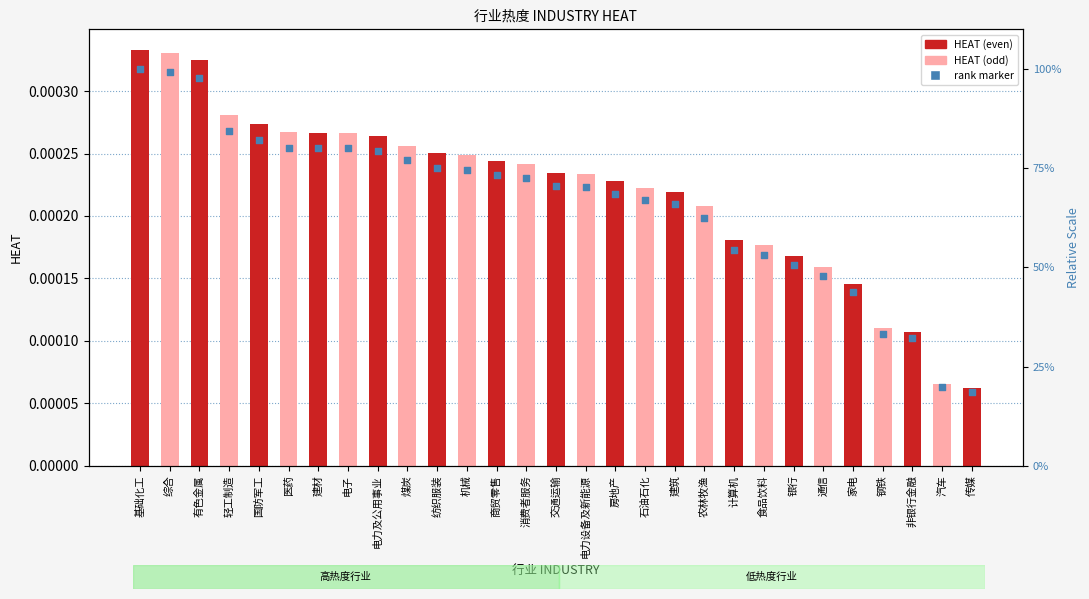

Which series has the largest Y range (max minus min)?

HEAT